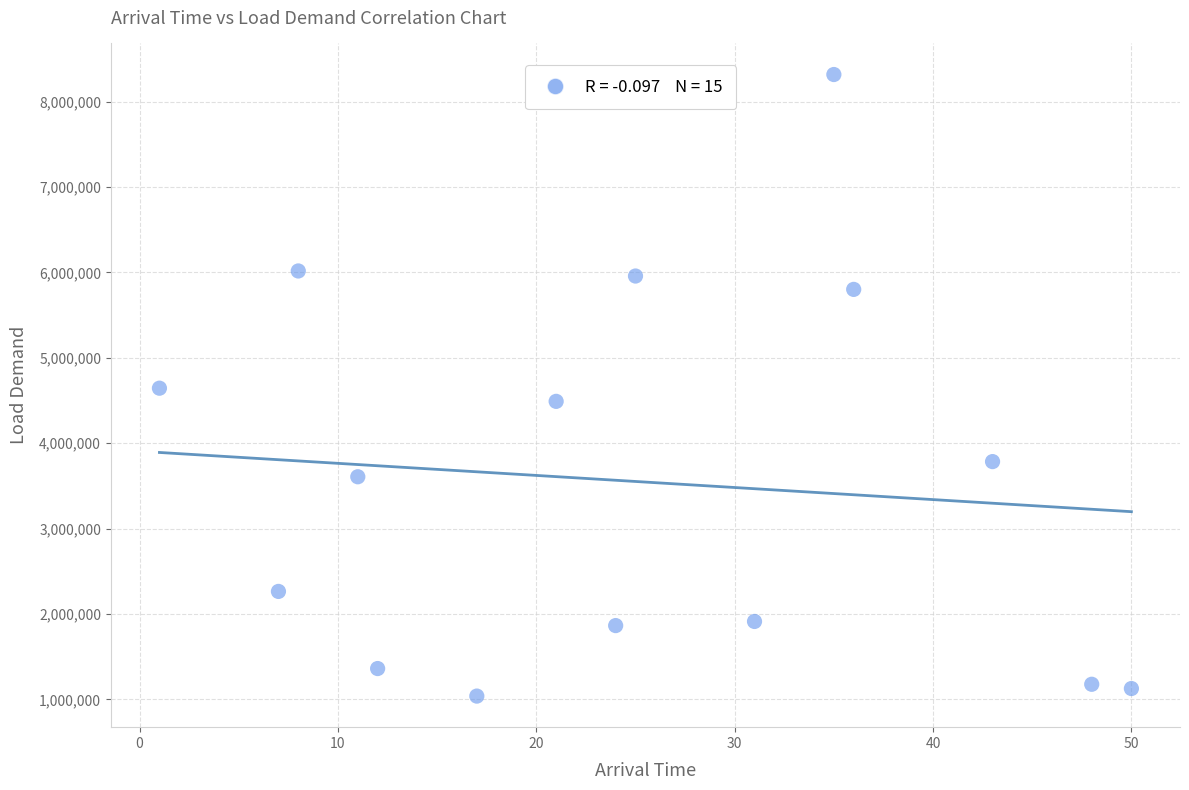

What is the range of Y values (max minus min)?

7279728